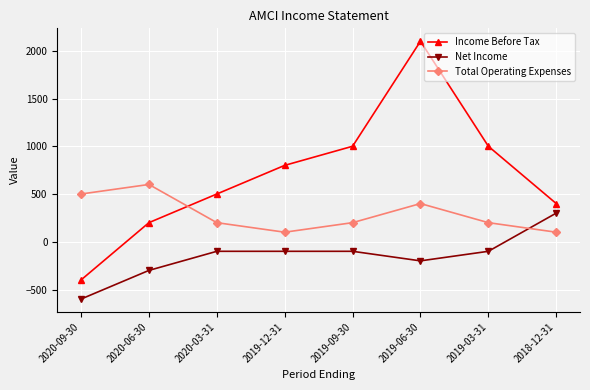

True or false: Total Operating Expenses has a value of 100 at 2018-12-31.

True